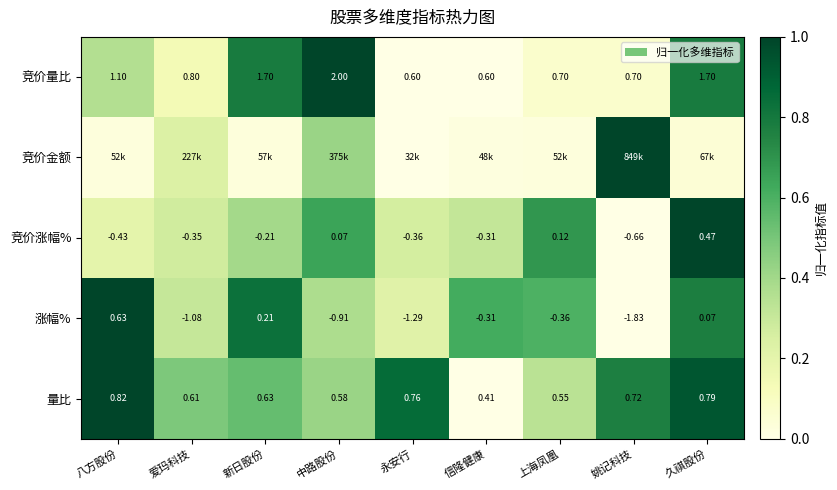

Is it true that 涨幅% equals 0.3 at 八方股份?

False